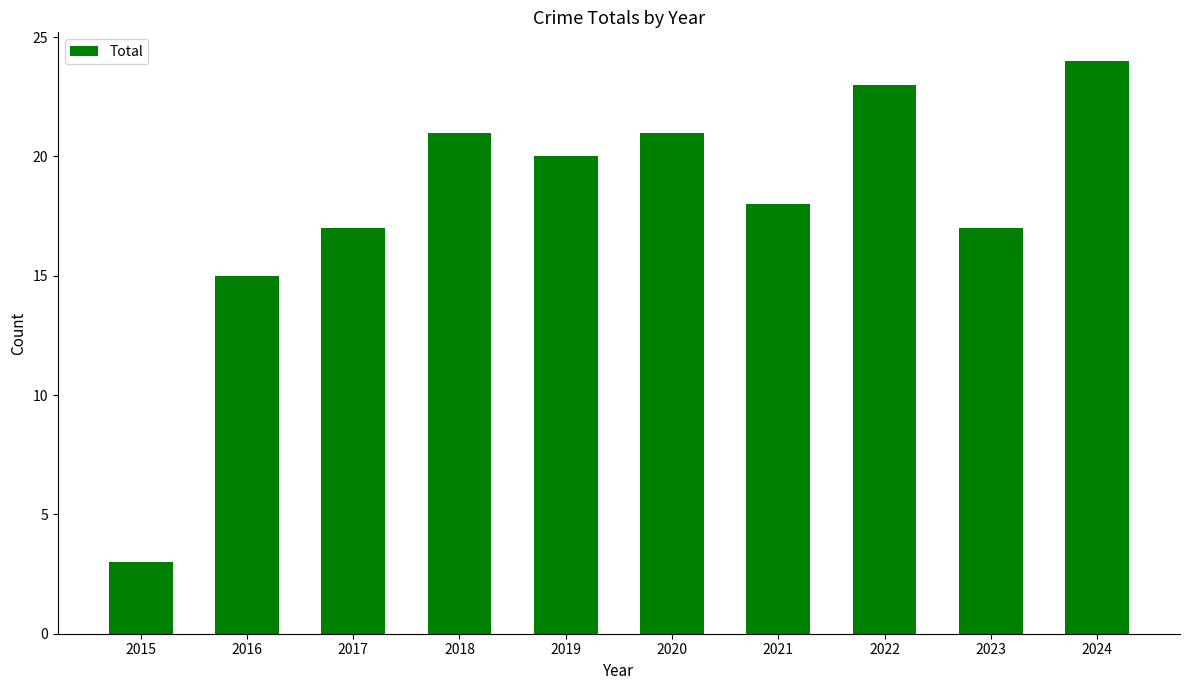

What is the ratio of the value at 2017 to the value at 2016?

1.1